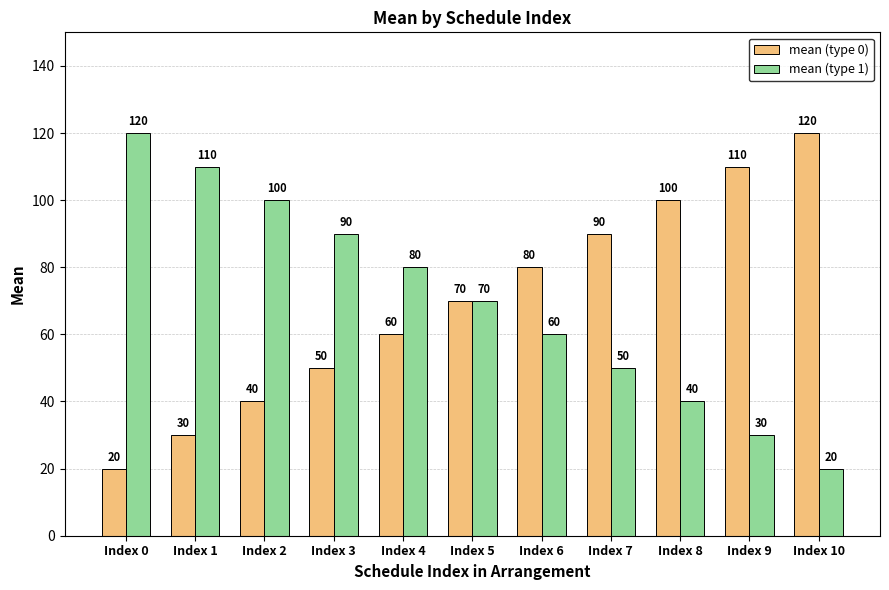

How many bars are there in each group?

2